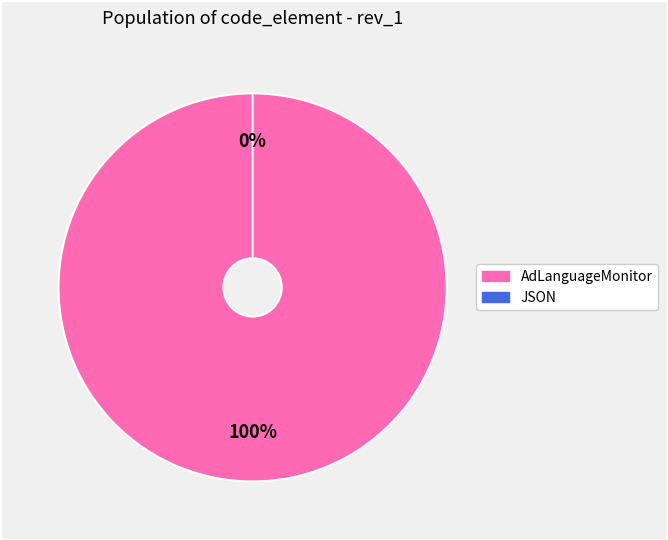

Which category accounts for the majority?

AdLanguageMonitor